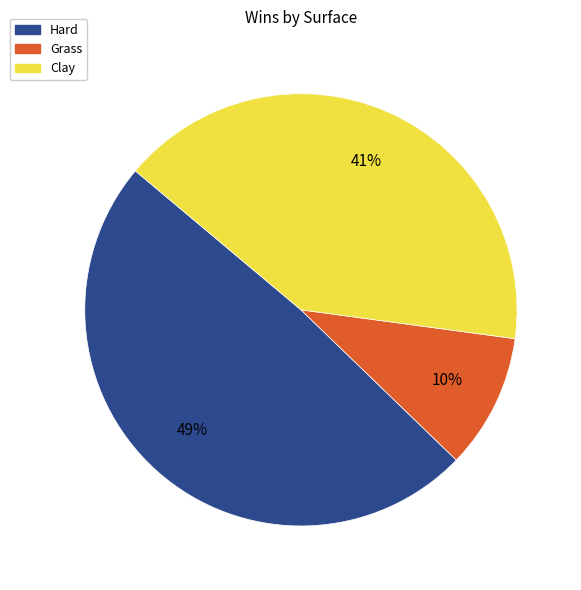

Which slice is the smallest?

Grass